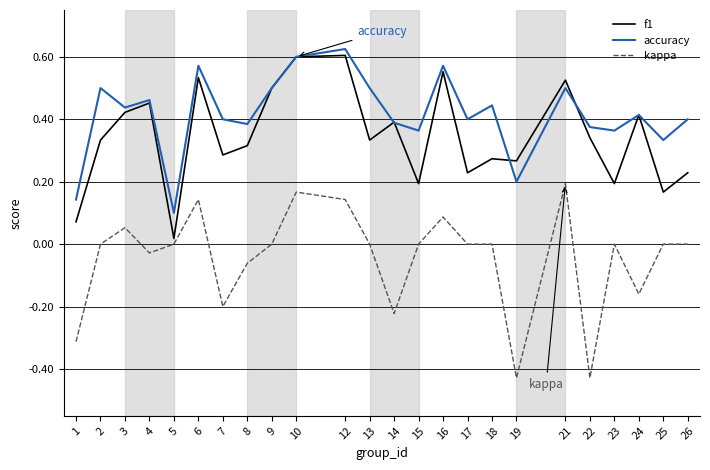

True or false: kappa has a value of 0.0 at 26.

True